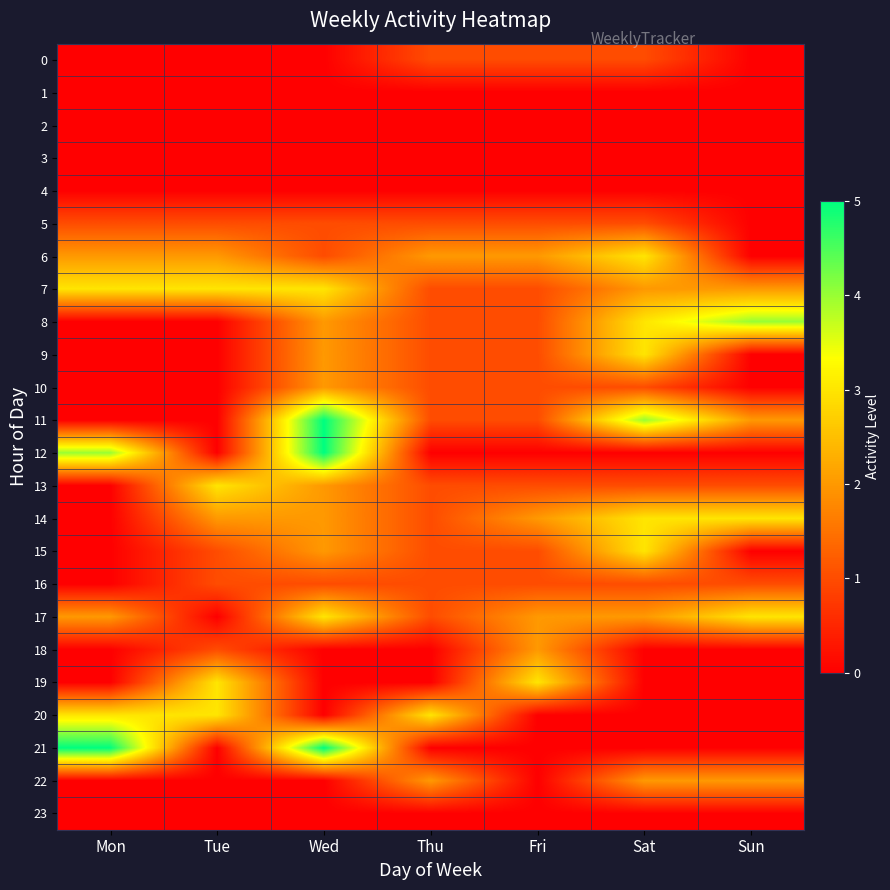

Reading left to right, transcribe all the data shown in this chart.

0: Mon=0	Tue=0	Wed=0	Thu=1	Fri=1	Sat=1	Sun=0
1: Mon=0	Tue=0	Wed=0	Thu=0	Fri=0	Sat=0	Sun=0
2: Mon=0	Tue=0	Wed=0	Thu=0	Fri=0	Sat=0	Sun=0
3: Mon=0	Tue=0	Wed=0	Thu=0	Fri=0	Sat=0	Sun=0
4: Mon=0	Tue=0	Wed=0	Thu=0	Fri=0	Sat=0	Sun=0
5: Mon=1	Tue=1	Wed=1	Thu=1	Fri=1	Sat=1	Sun=0
6: Mon=2	Tue=2	Wed=1	Thu=2	Fri=2	Sat=3	Sun=0
7: Mon=3	Tue=3	Wed=3	Thu=1	Fri=1	Sat=2	Sun=2
8: Mon=0	Tue=0	Wed=2	Thu=1	Fri=1	Sat=3	Sun=4
9: Mon=0	Tue=0	Wed=2	Thu=1	Fri=1	Sat=3	Sun=0
10: Mon=0	Tue=0	Wed=2	Thu=1	Fri=1	Sat=1	Sun=0
11: Mon=0	Tue=0	Wed=5	Thu=1	Fri=1	Sat=4	Sun=2
12: Mon=4	Tue=0	Wed=5	Thu=0	Fri=0	Sat=0	Sun=0
13: Mon=0	Tue=3	Wed=2	Thu=1	Fri=1	Sat=1	Sun=1
14: Mon=0	Tue=2	Wed=2	Thu=1	Fri=2	Sat=3	Sun=3
15: Mon=0	Tue=1	Wed=2	Thu=1	Fri=1	Sat=3	Sun=0
16: Mon=0	Tue=1	Wed=1	Thu=1	Fri=1	Sat=1	Sun=1
17: Mon=2	Tue=0	Wed=3	Thu=1	Fri=2	Sat=2	Sun=3
18: Mon=0	Tue=1	Wed=0	Thu=0	Fri=2	Sat=0	Sun=0
19: Mon=0	Tue=3	Wed=0	Thu=0	Fri=3	Sat=0	Sun=0
20: Mon=3	Tue=3	Wed=0	Thu=3	Fri=0	Sat=0	Sun=0
21: Mon=5	Tue=0	Wed=5	Thu=0	Fri=0	Sat=0	Sun=0
22: Mon=0	Tue=0	Wed=0	Thu=2	Fri=0	Sat=2	Sun=2
23: Mon=0	Tue=0	Wed=0	Thu=0	Fri=0	Sat=0	Sun=0